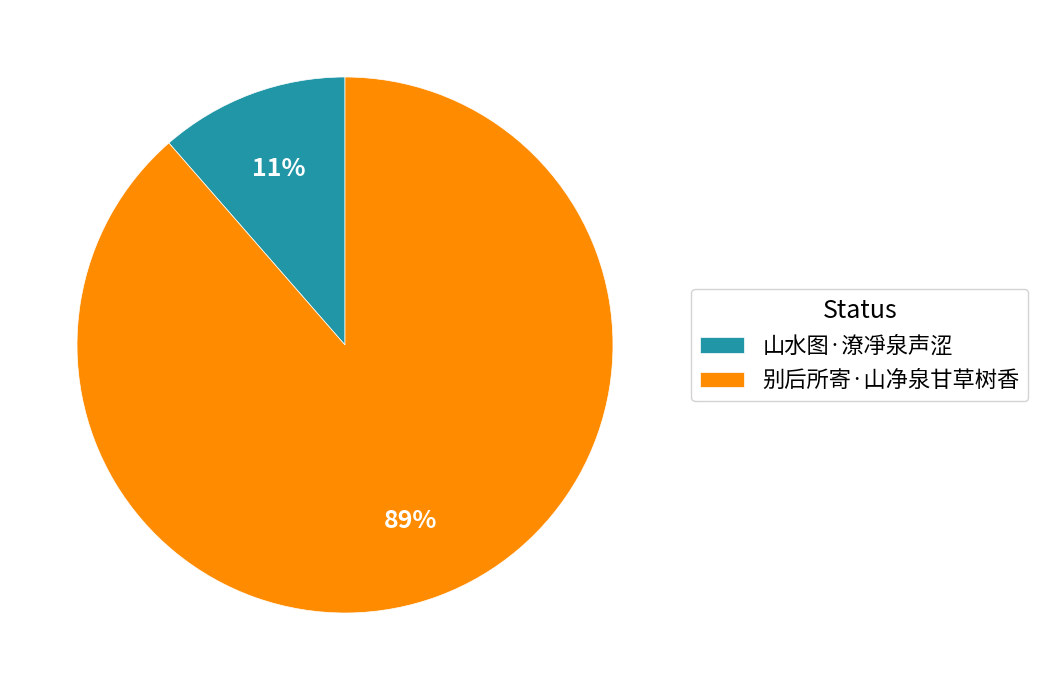

Is it true that 山水图·潦凈泉声涩 is 1% of the pie?

False